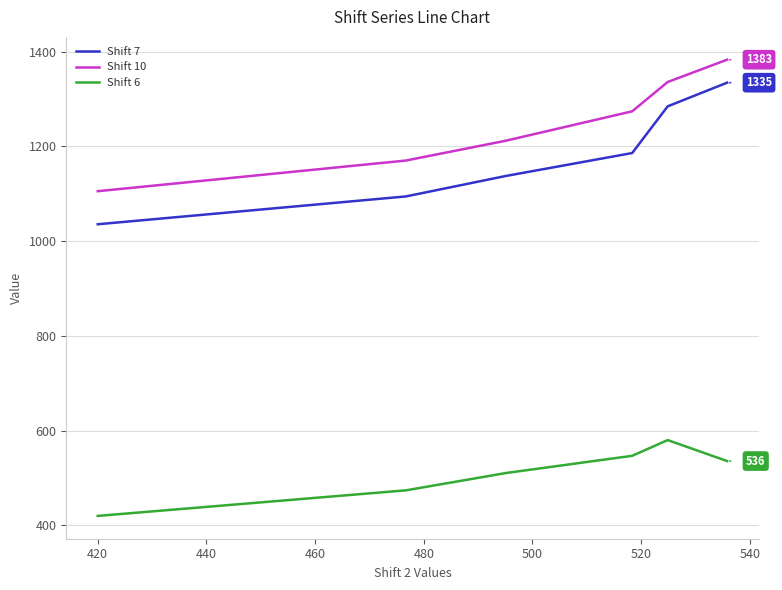

Which series has the largest total across all categories?

Shift 10